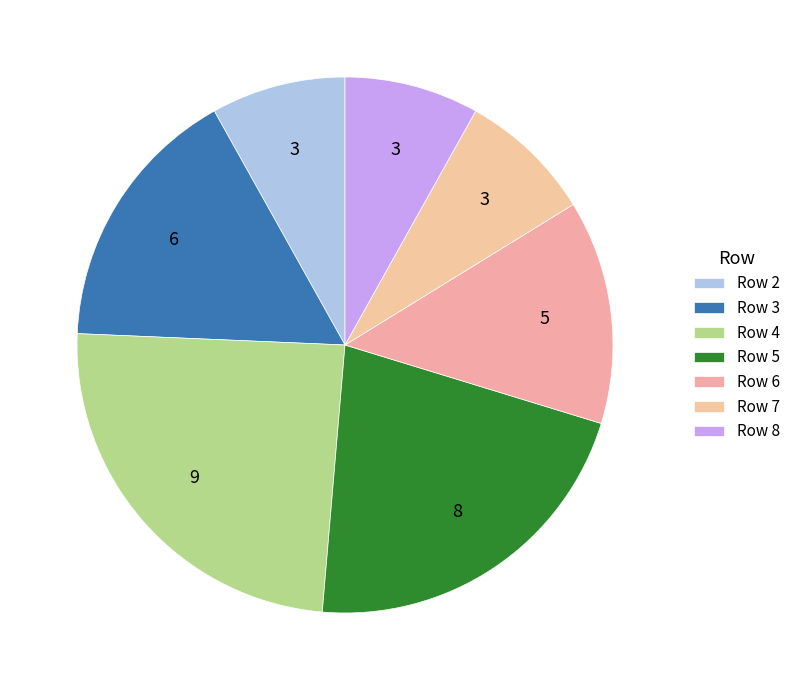

Is there a majority slice in this chart?

No